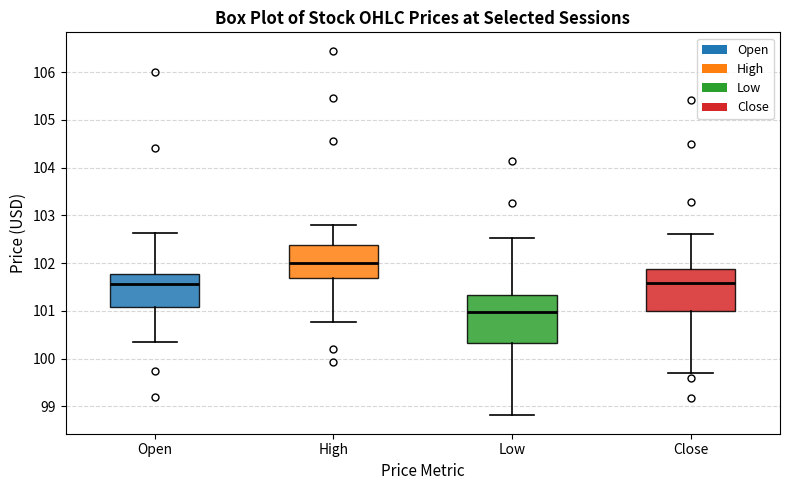

Reading left to right, read every box against the y-axis: the position of its median line, the range the box covers, and the ends of its whiskers. The values are not printed on the chart, so give them approximately, as read against the axis.

Open: median 101.6, box 101.1 to 101.8, whiskers 100.3 to 102.6
High: median 102.0, box 101.7 to 102.4, whiskers 100.8 to 102.8
Low: median 101.0, box 100.3 to 101.3, whiskers 98.8 to 102.5
Close: median 101.6, box 101.0 to 101.9, whiskers 99.7 to 102.6